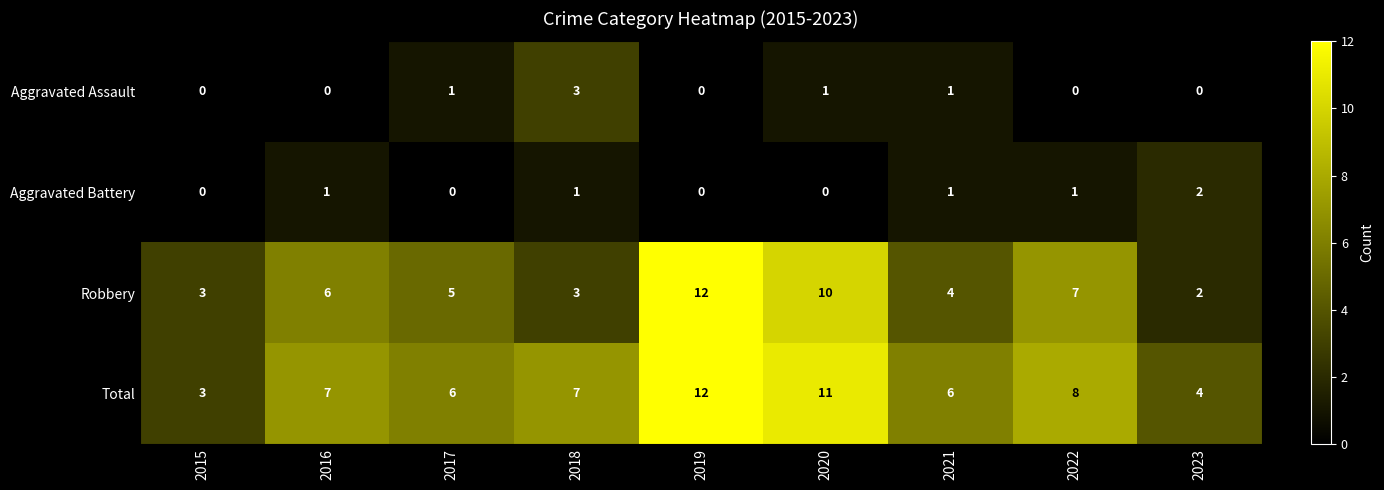

The Robbery series shows 17 at 2019. True or false?

False